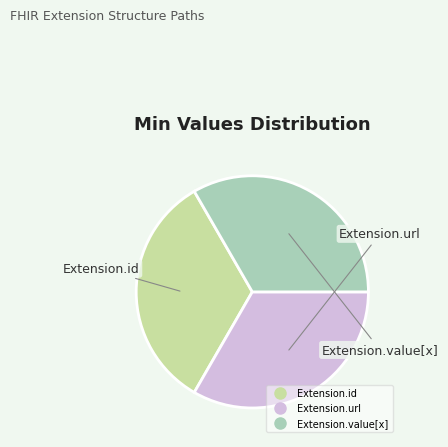

Is there a majority slice in this chart?

No